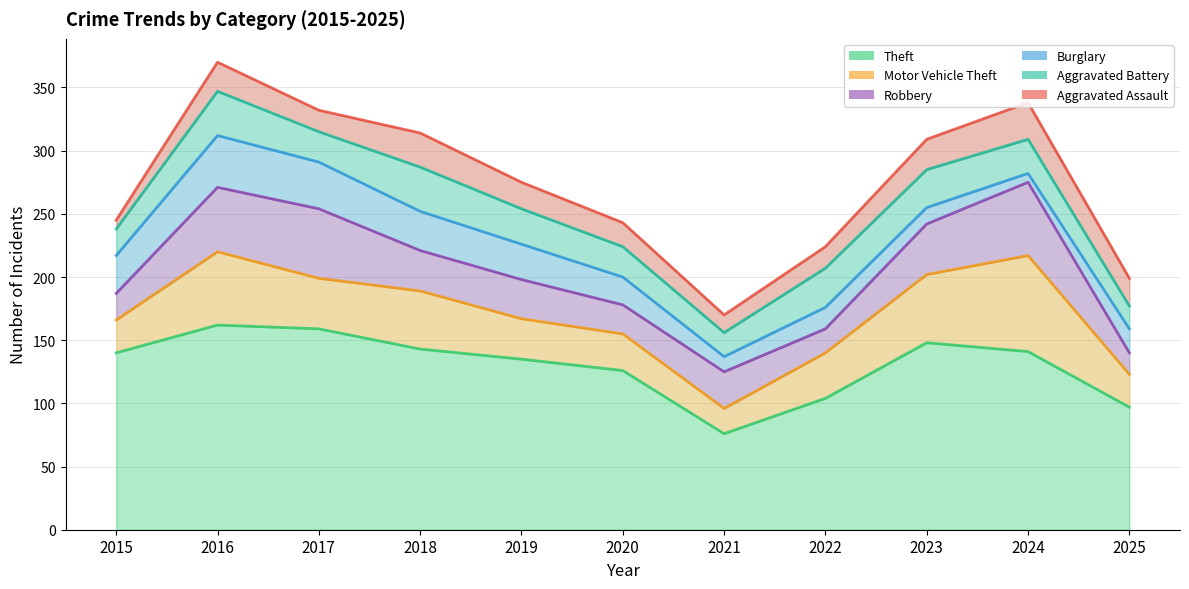

At which category does Aggravated Battery reach its first local peak?

2016